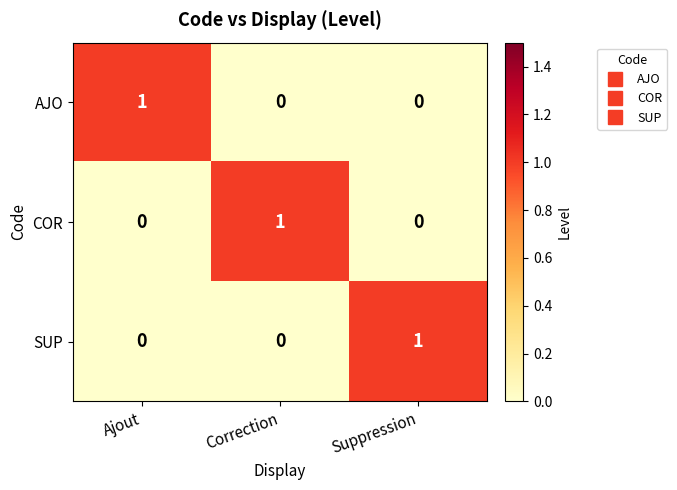

Reading right to left, transcribe all the data shown in this chart.

AJO: Suppression=0	Correction=0	Ajout=1
COR: Suppression=0	Correction=1	Ajout=0
SUP: Suppression=1	Correction=0	Ajout=0